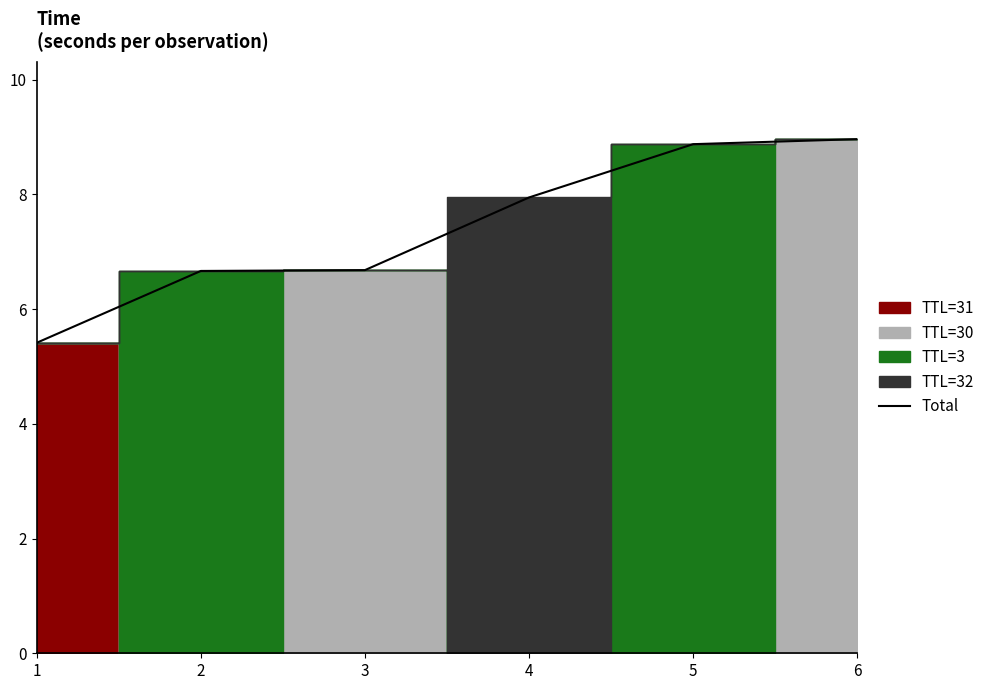

At which category does the chart reach its minimum across all series?

1